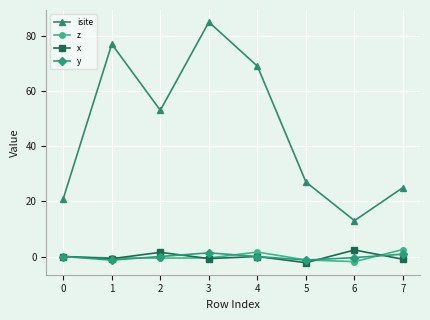

In y, how many points are lower than both neighbors (excluding endpoints)?

2